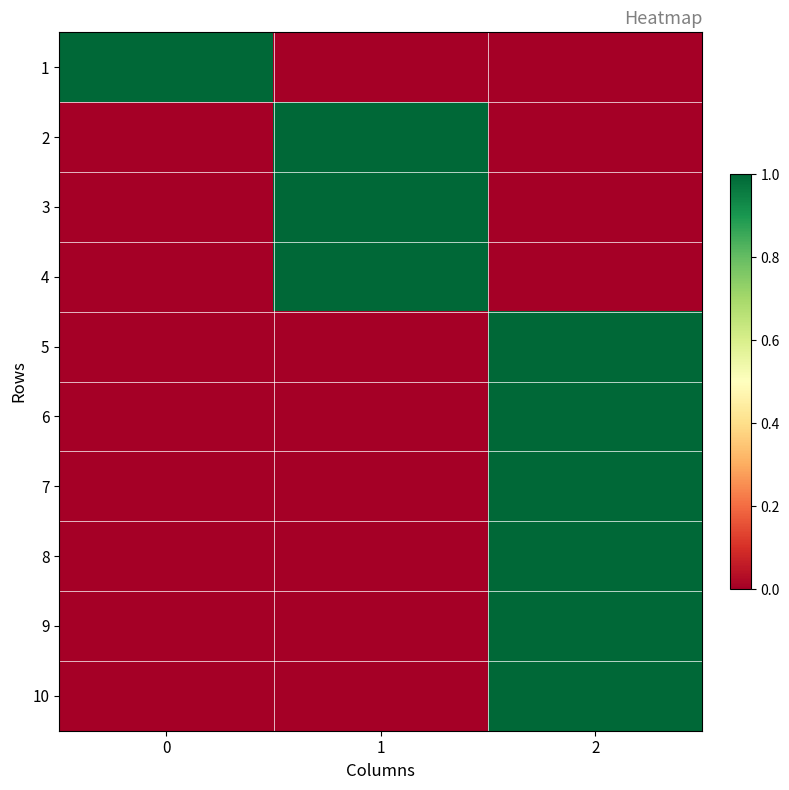

Which series changed the most between 1 and 2?

2